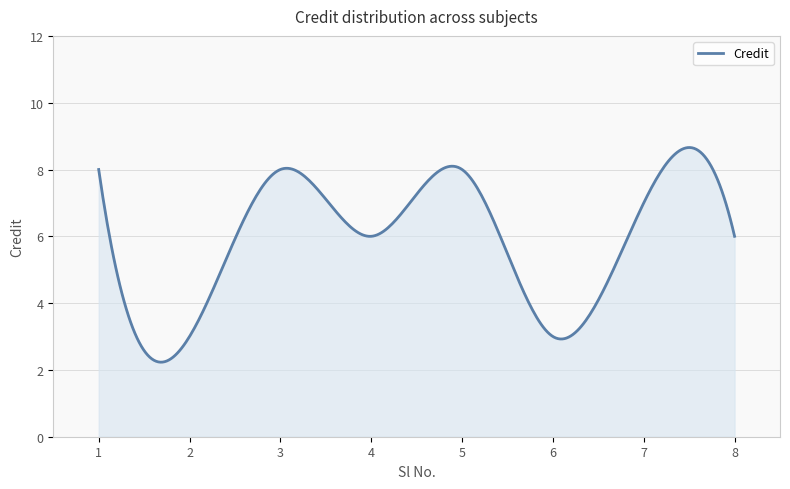

What is the minimum value shown in the chart?

2.2